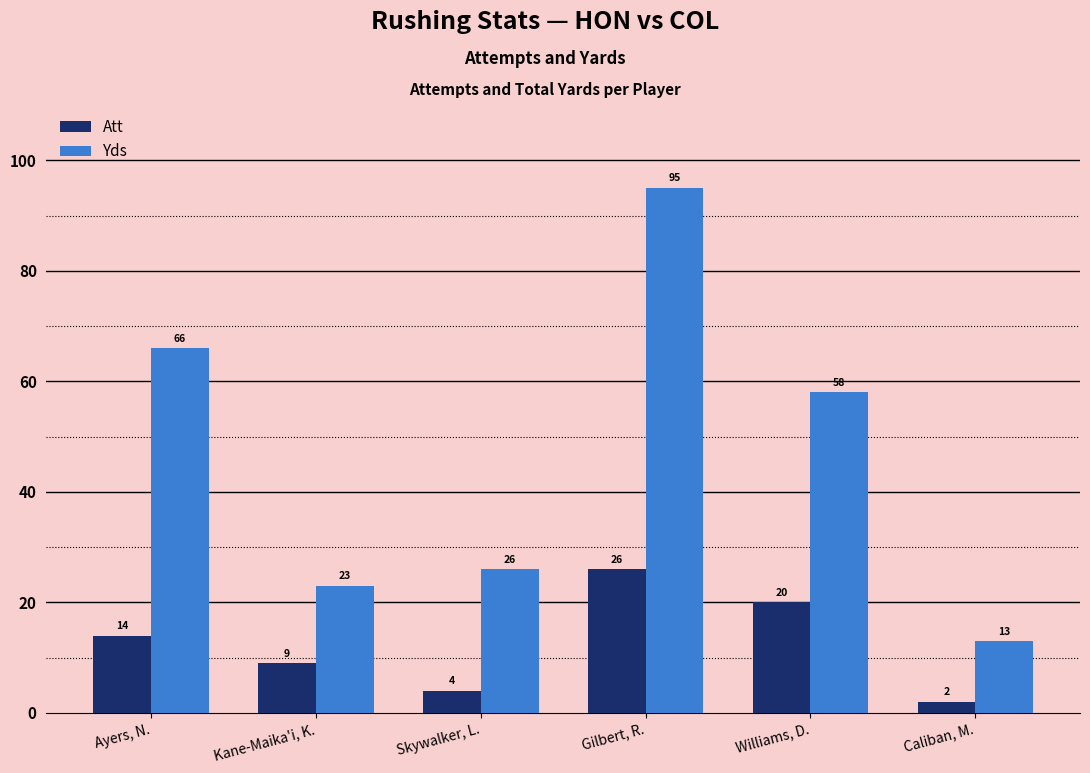

At which label does Att reach its peak?

Gilbert, R.